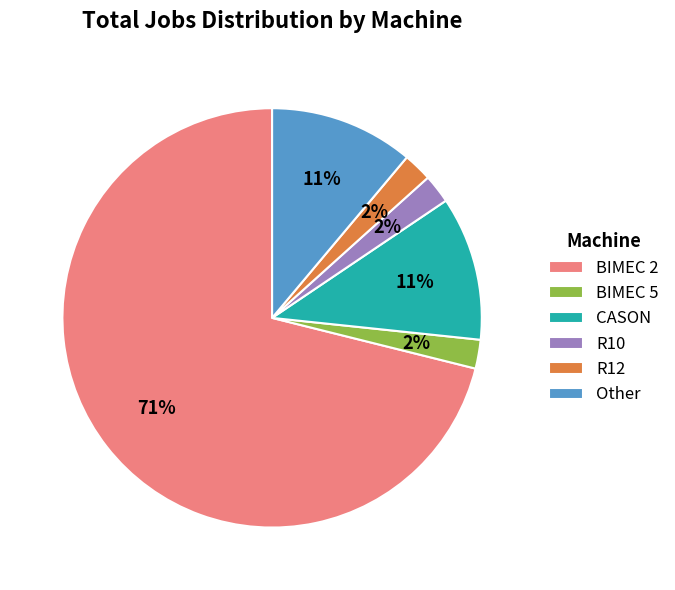

Does any single category account for the majority?

Yes